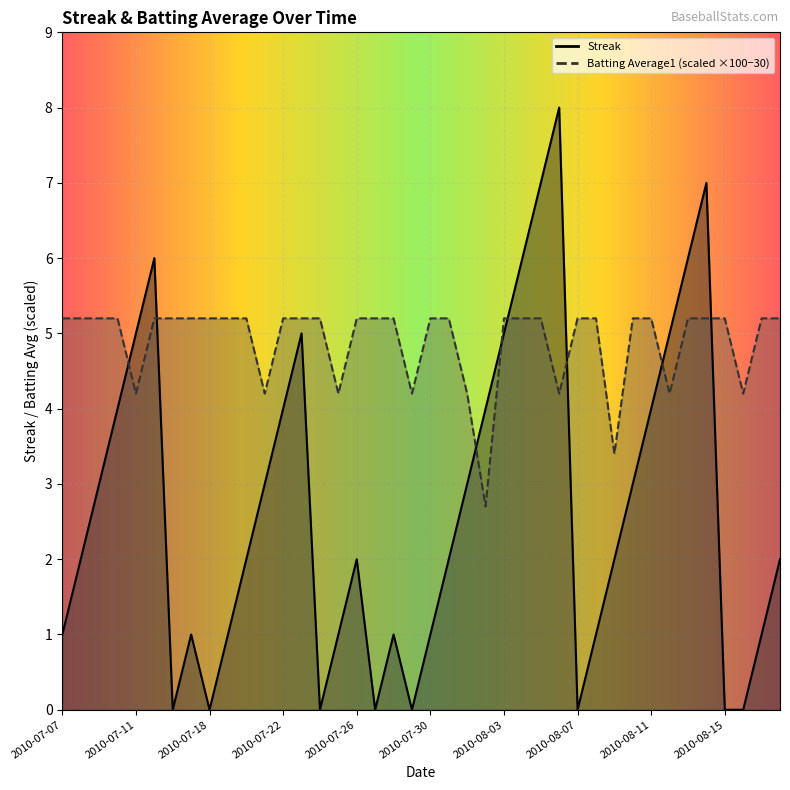

How many times do Batting Average1 and Streak cross each other?

8